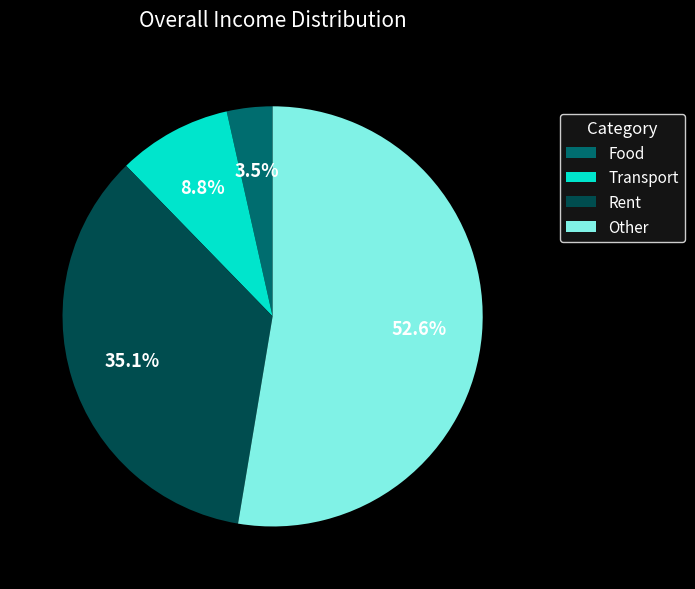

How many segments does this pie chart have?

4